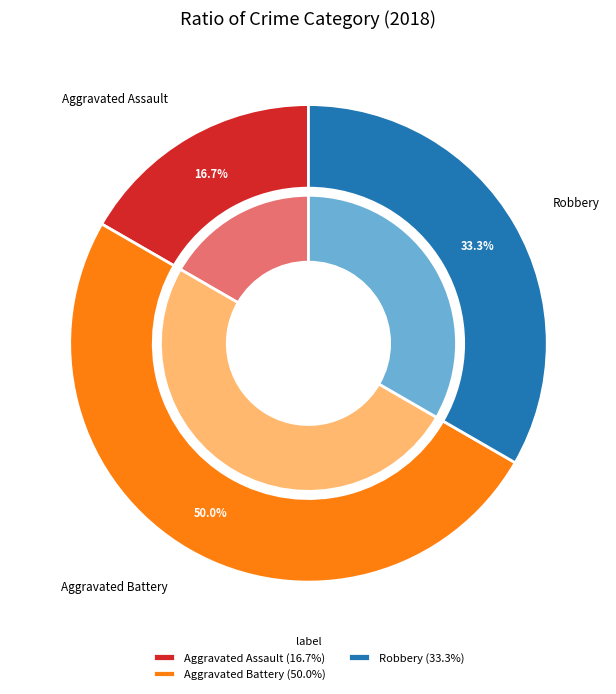

To the nearest percent, what percentage of the pie is Robbery?

33%